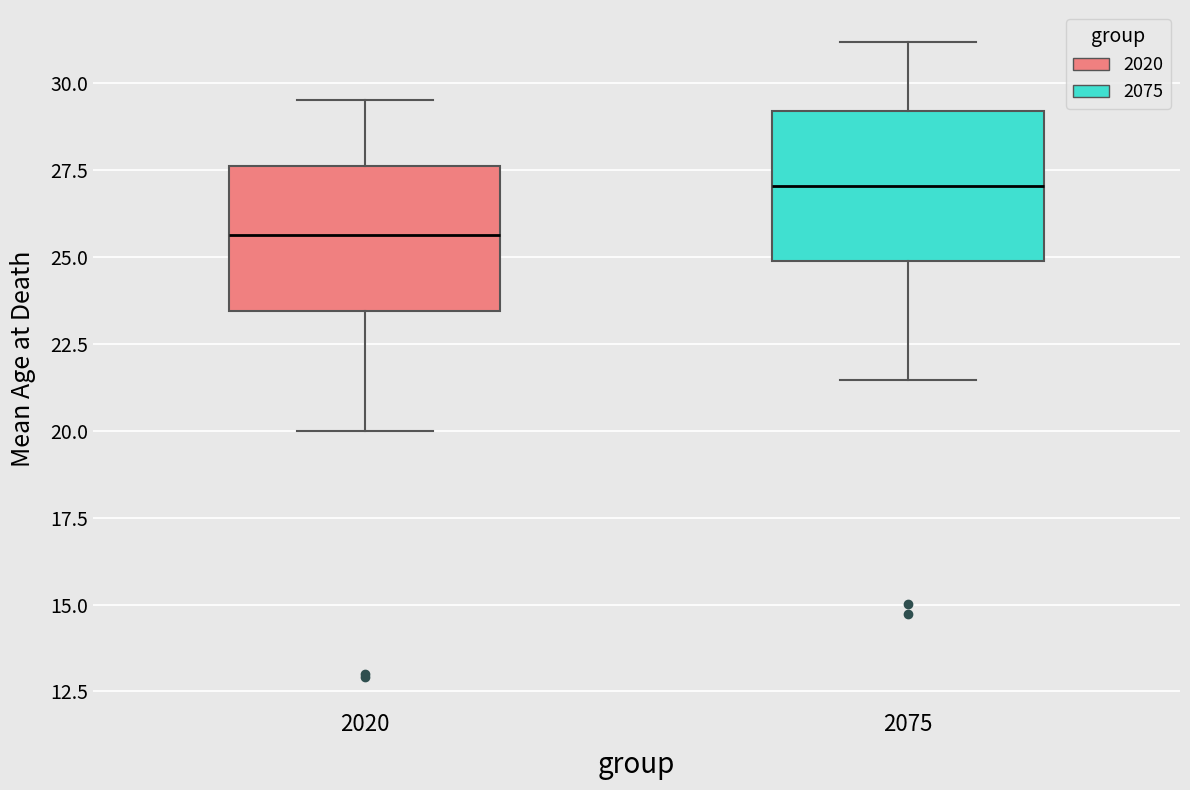

Reading left to right, read every box against the y-axis: the position of its median line, the range the box covers, and the ends of its whiskers. The values are not printed on the chart, so give them approximately, as read against the axis.

2020: median 25.5, box 23.5 to 27.5, whiskers 20.0 to 29.5
2075: median 27.0, box 25.0 to 29.0, whiskers 21.5 to 31.0